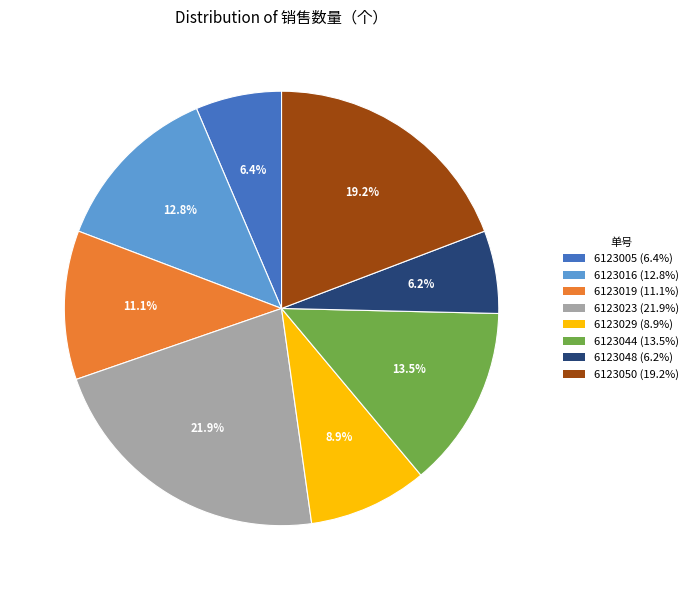

Which slice is the largest?

6123023